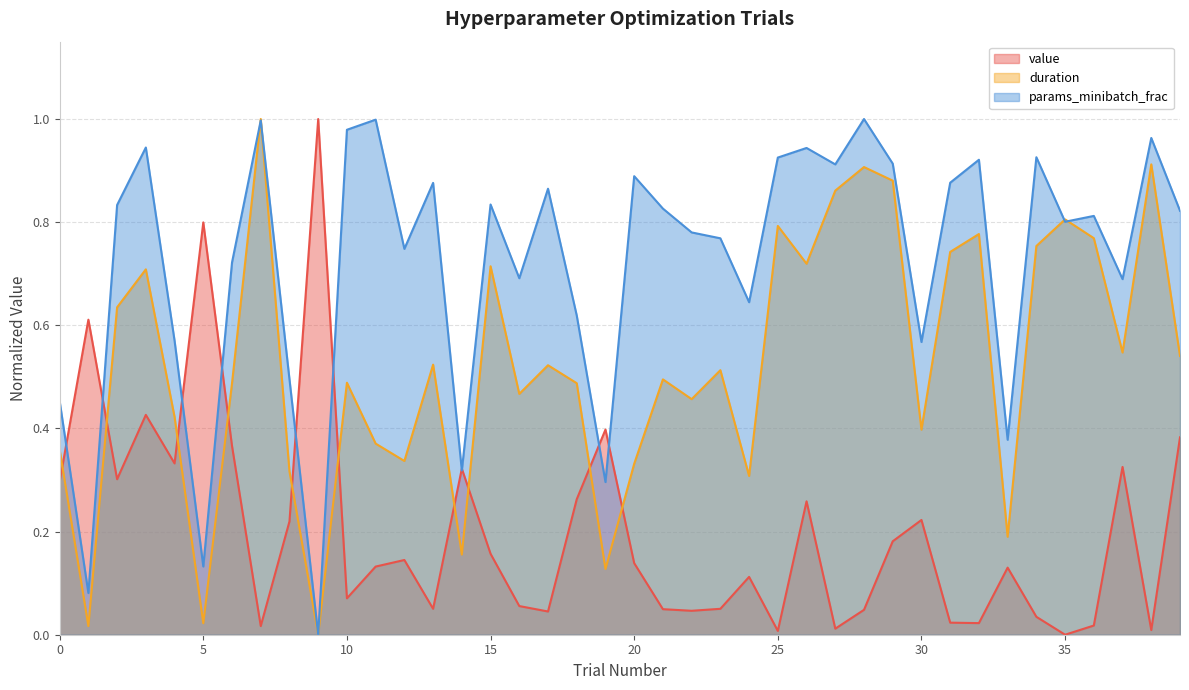

How many values in the params_minibatch_frac series exceed 0?

39